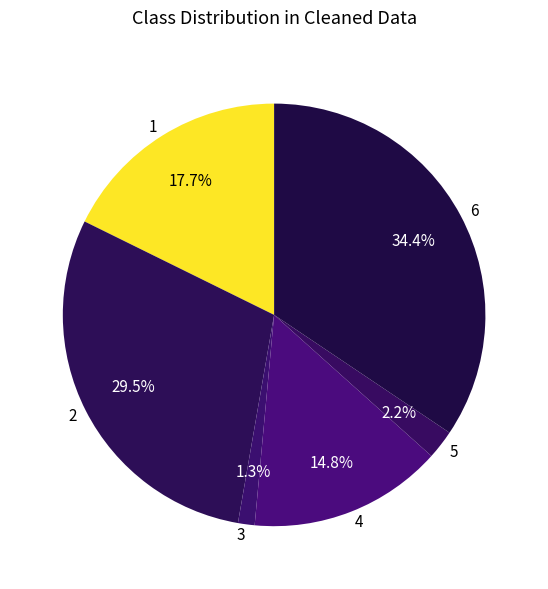

Which category has the smallest portion of the pie?

3